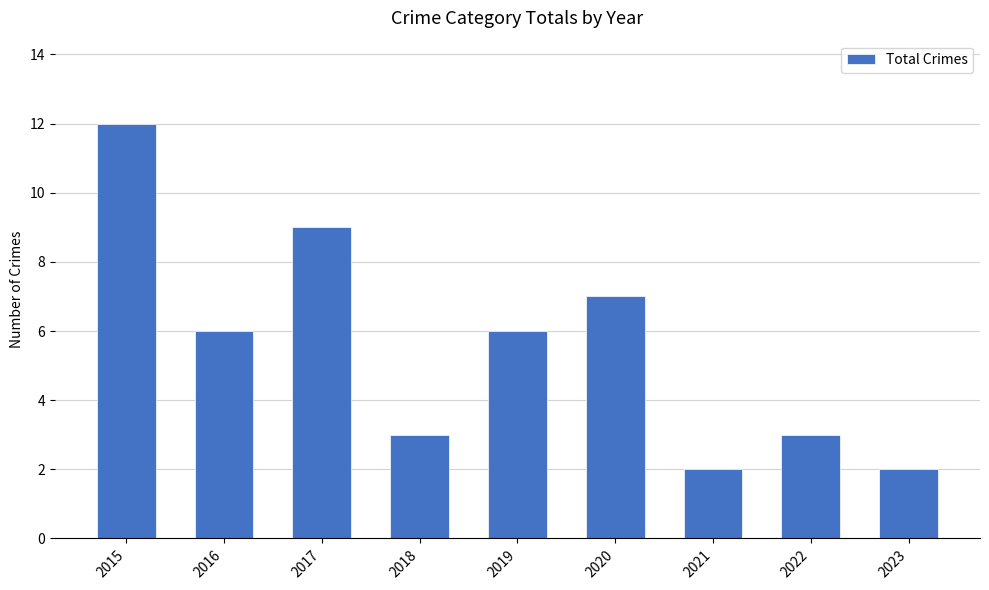

Is it true that the value at 2021 is 2?

True